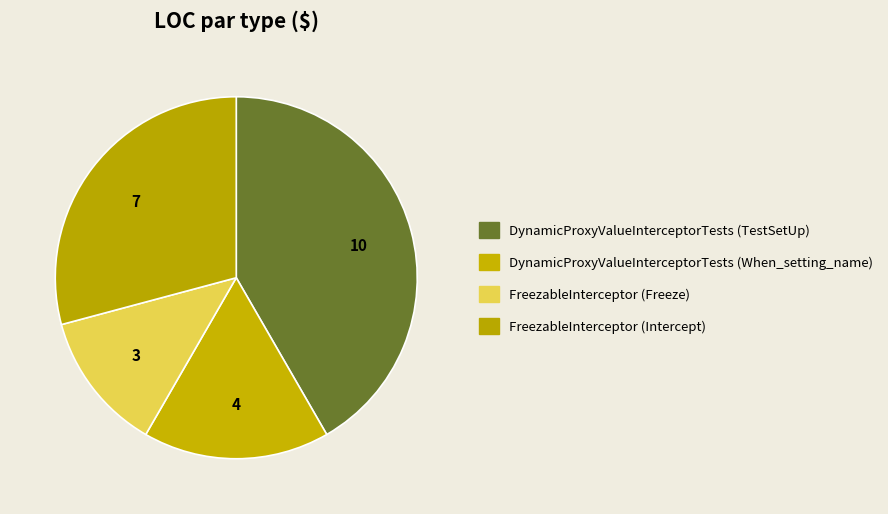

To the nearest percent, what is the average slice percentage?

25%